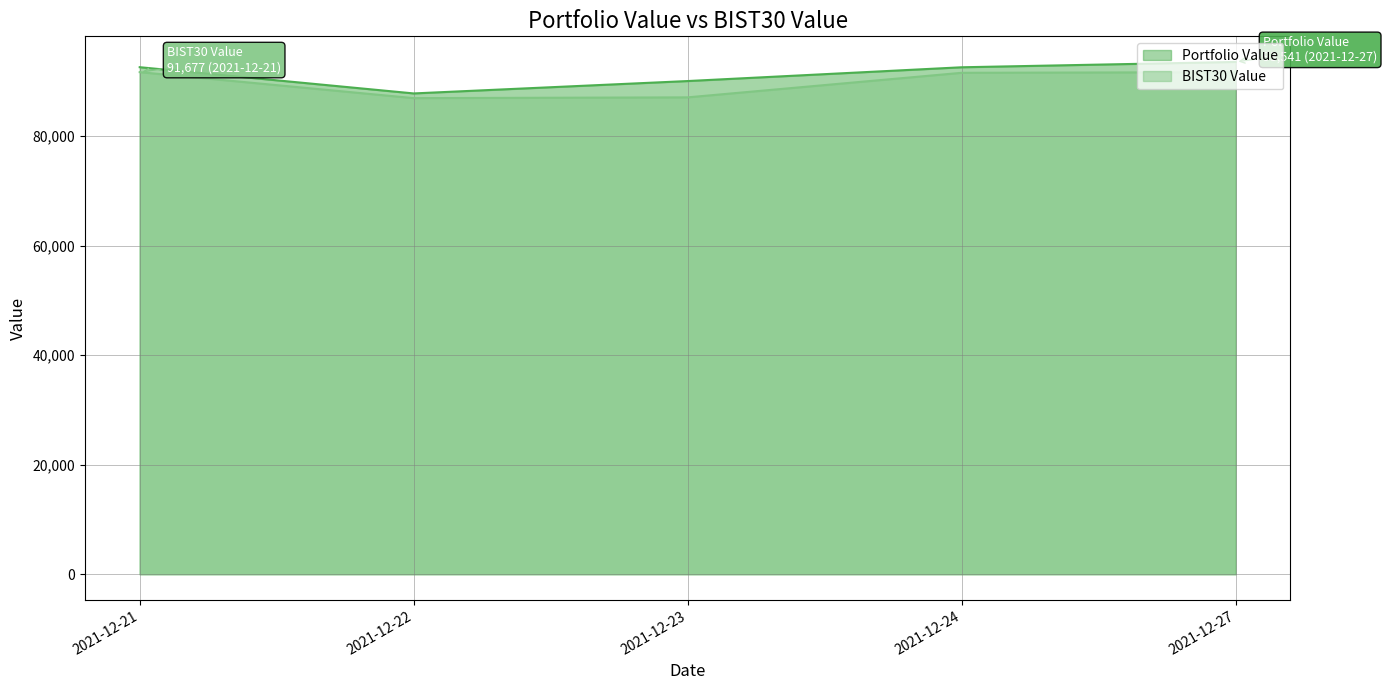

Where does the BIST30 Value line series first go above 91558?

2021-12-21